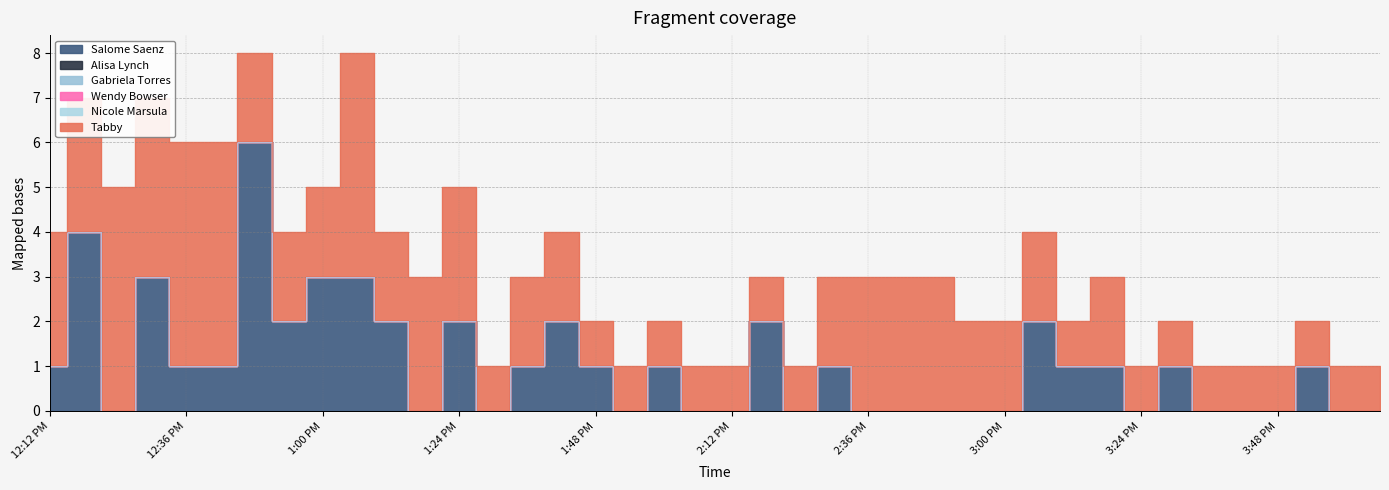

At which category is the sum across all series the highest?

12:48 PM